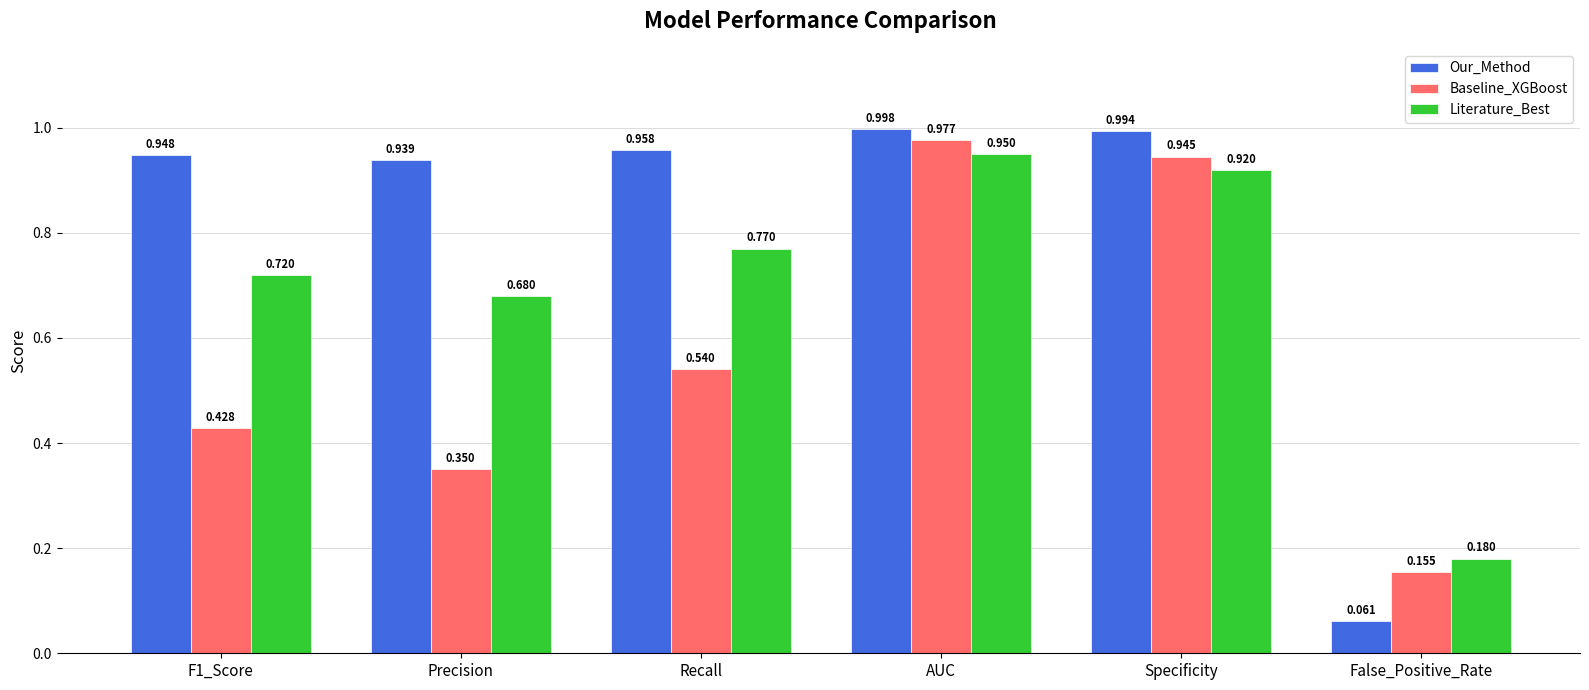

At which category does the chart reach its minimum across all series?

False_Positive_Rate